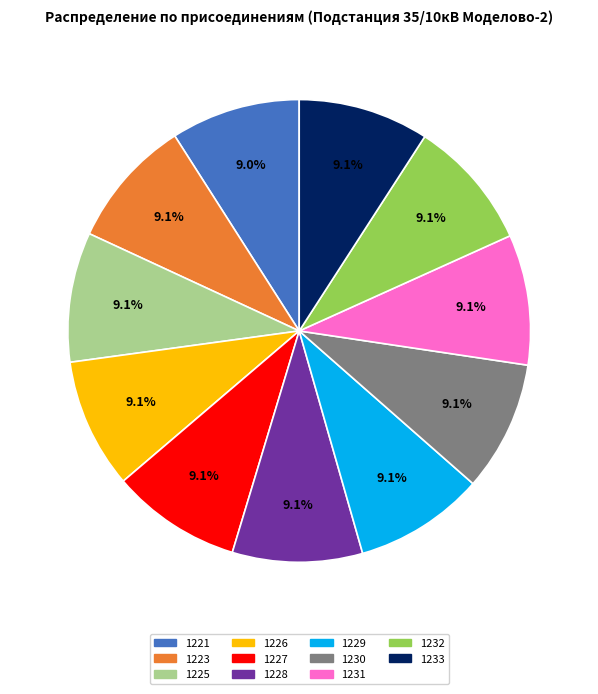

Is there any slice that represents more than half of the pie?

No